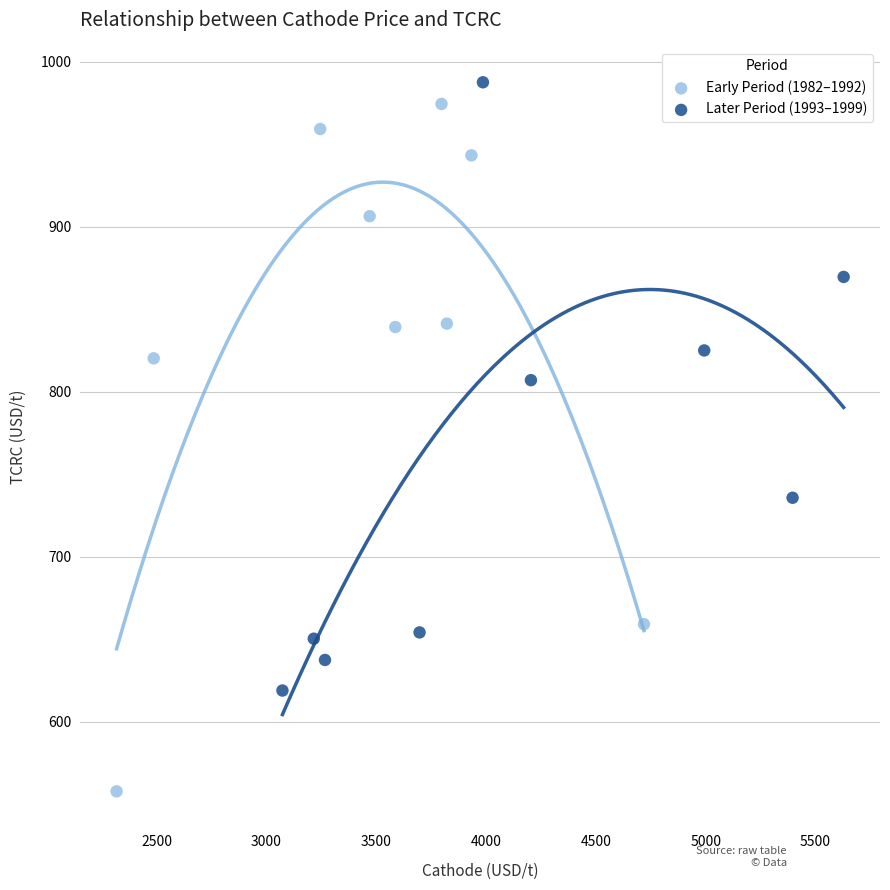

Which series reaches the minimum Y coordinate?

Early Period (1982–1992)